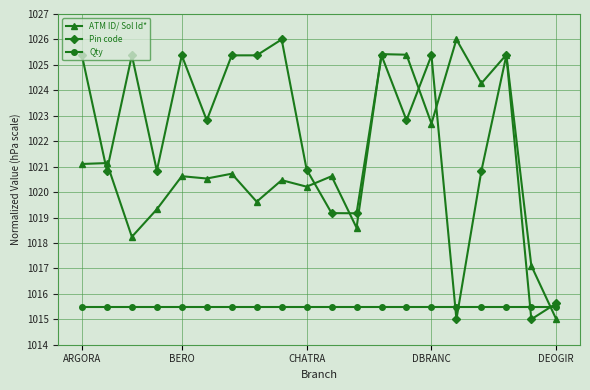

What is the value of the ATM ID/ Sol Id* point at the 9th from the left?

1020.5